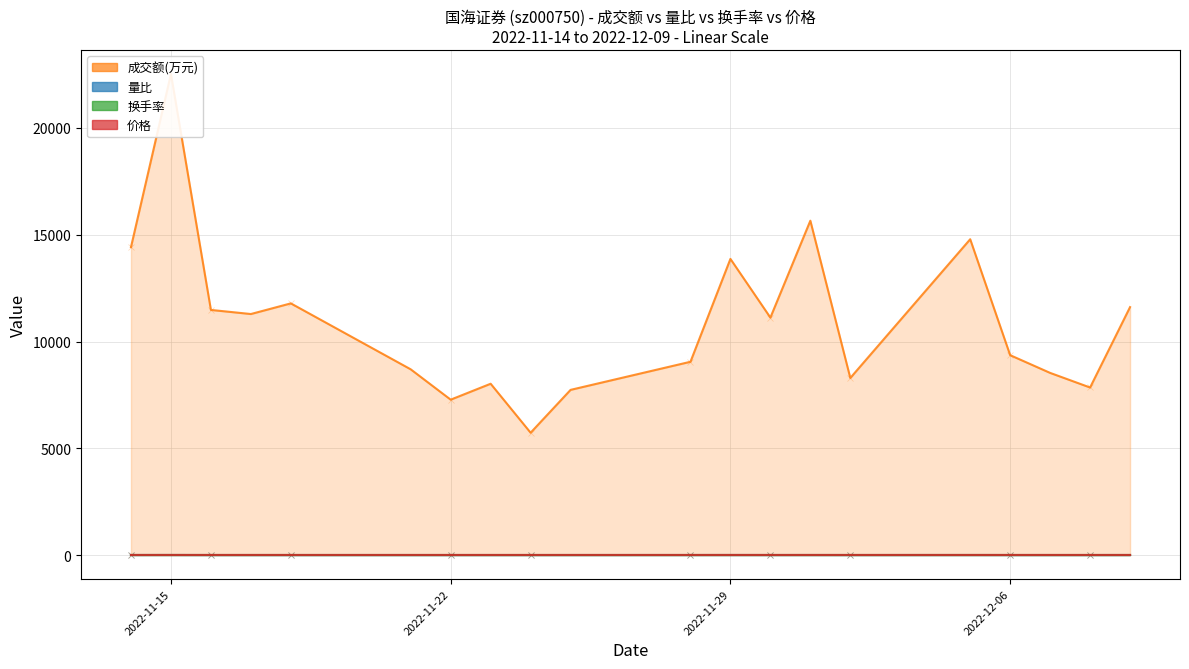

What are all the series names shown in the legend?

成交额(万元), 量比, 换手率, 价格